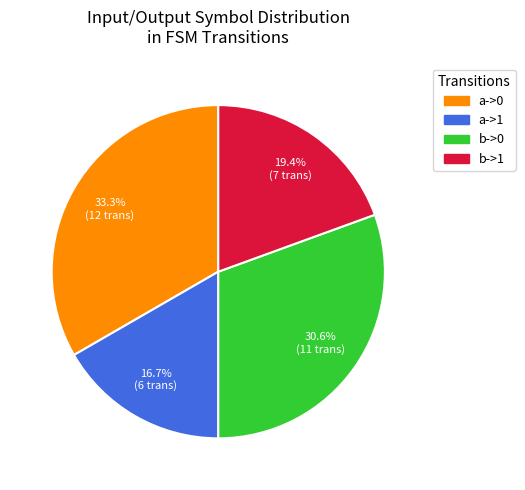

Which category has the biggest portion of the pie?

a->0